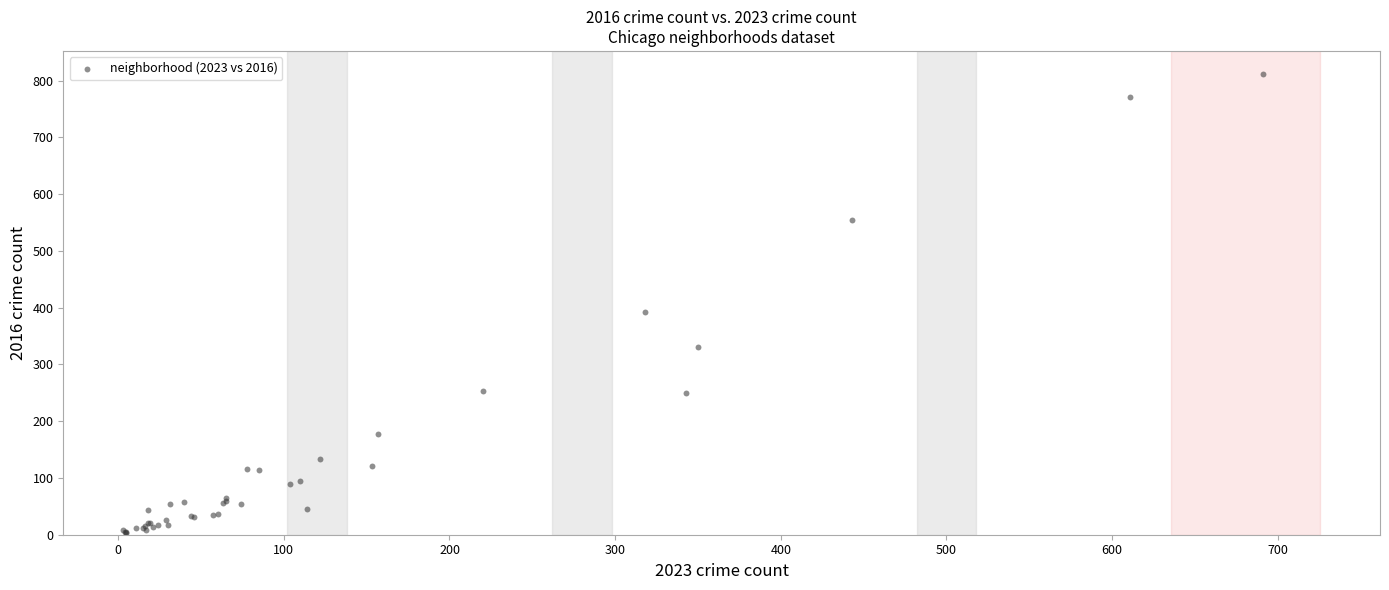

What Y value in the scatter plot is closest to 407?

392